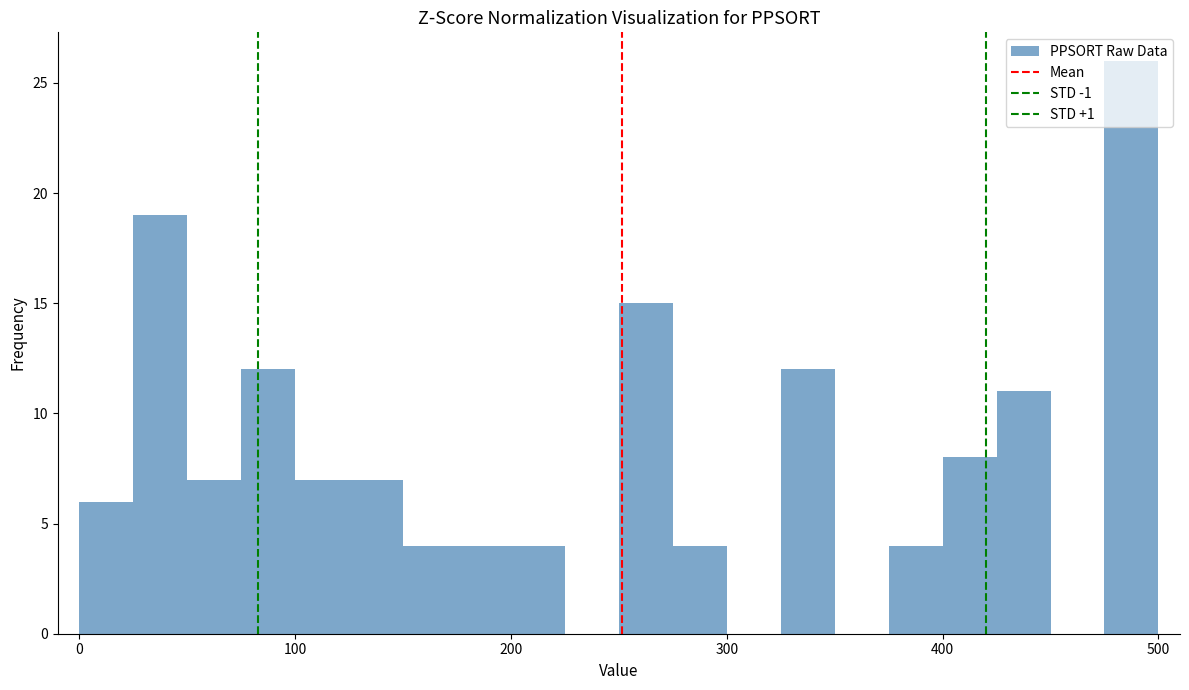

Read against the x-axis, roughly where is the centre of the tallest bar?

490